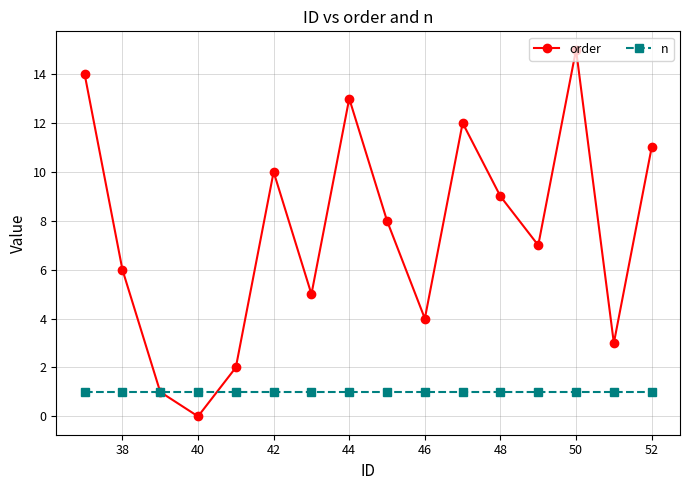

True or false: order has more than 1 interior local peaks.

True